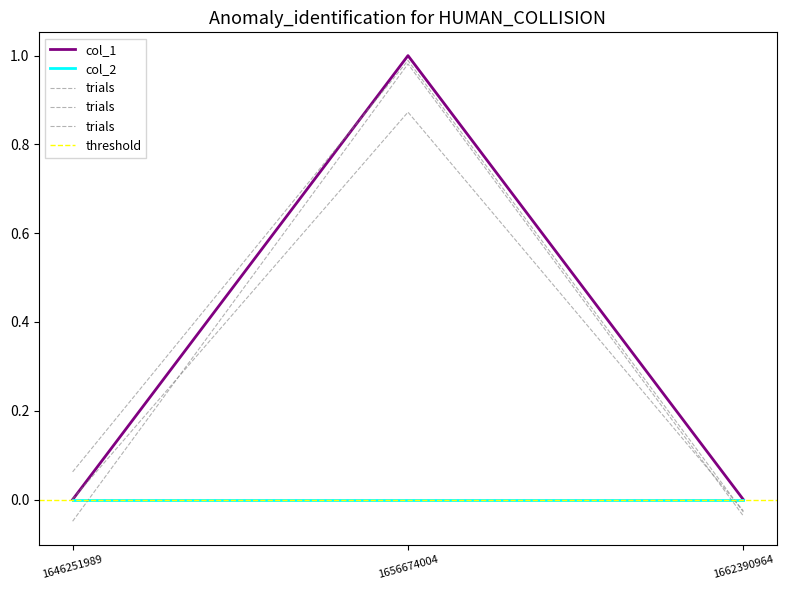

Is this an area chart (filled region under the line)?

No